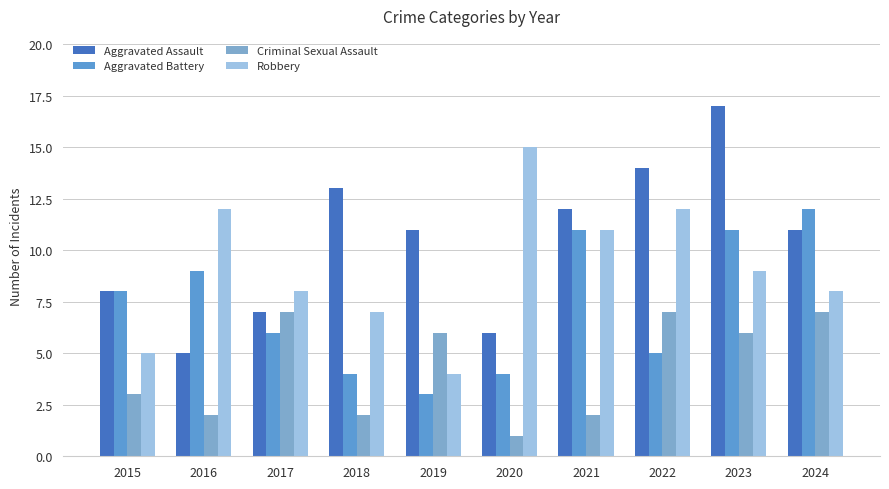

How many data points does each series have?

10